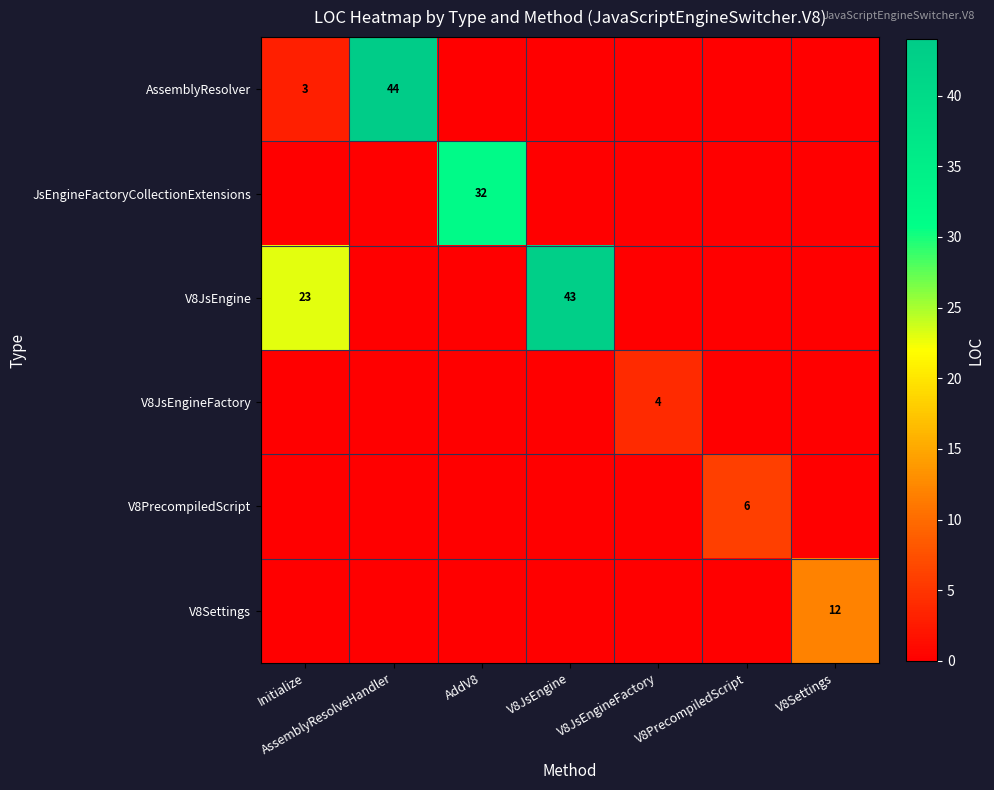

True or false: V8JsEngine has a value of 12 at V8JsEngine.

False